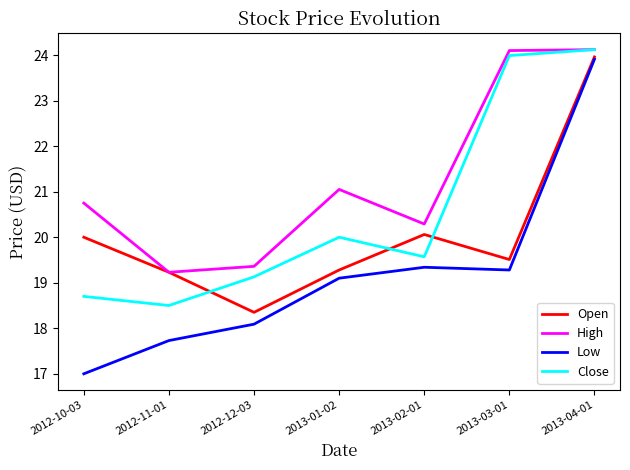

Reading left to right, what are all the values shown in this chart?

Open: 20.0	19.2	18.4	19.3	20.1	19.5	24.0
High: 20.8	19.2	19.4	21.0	20.3	24.1	24.1
Low: 17.0	17.7	18.1	19.1	19.3	19.3	23.9
Close: 18.7	18.5	19.1	20.0	19.6	24.0	24.1